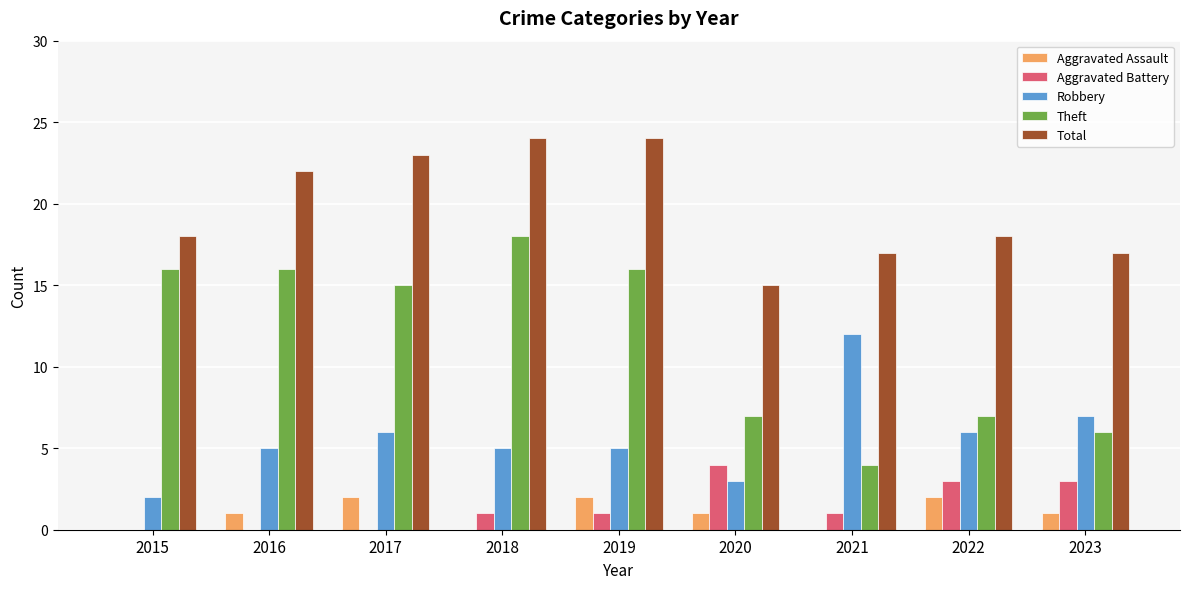

What is the greatest value displayed?

24